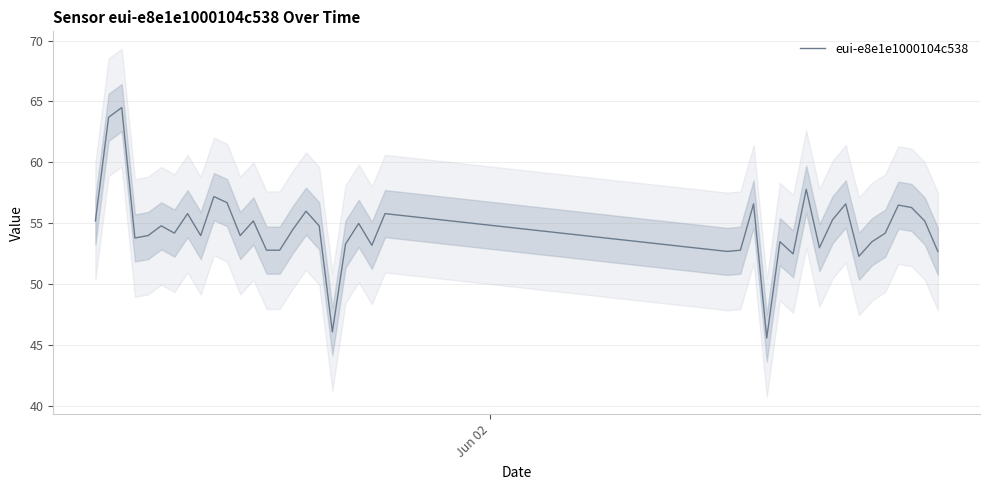

Does the chart have visible grid lines?

Yes